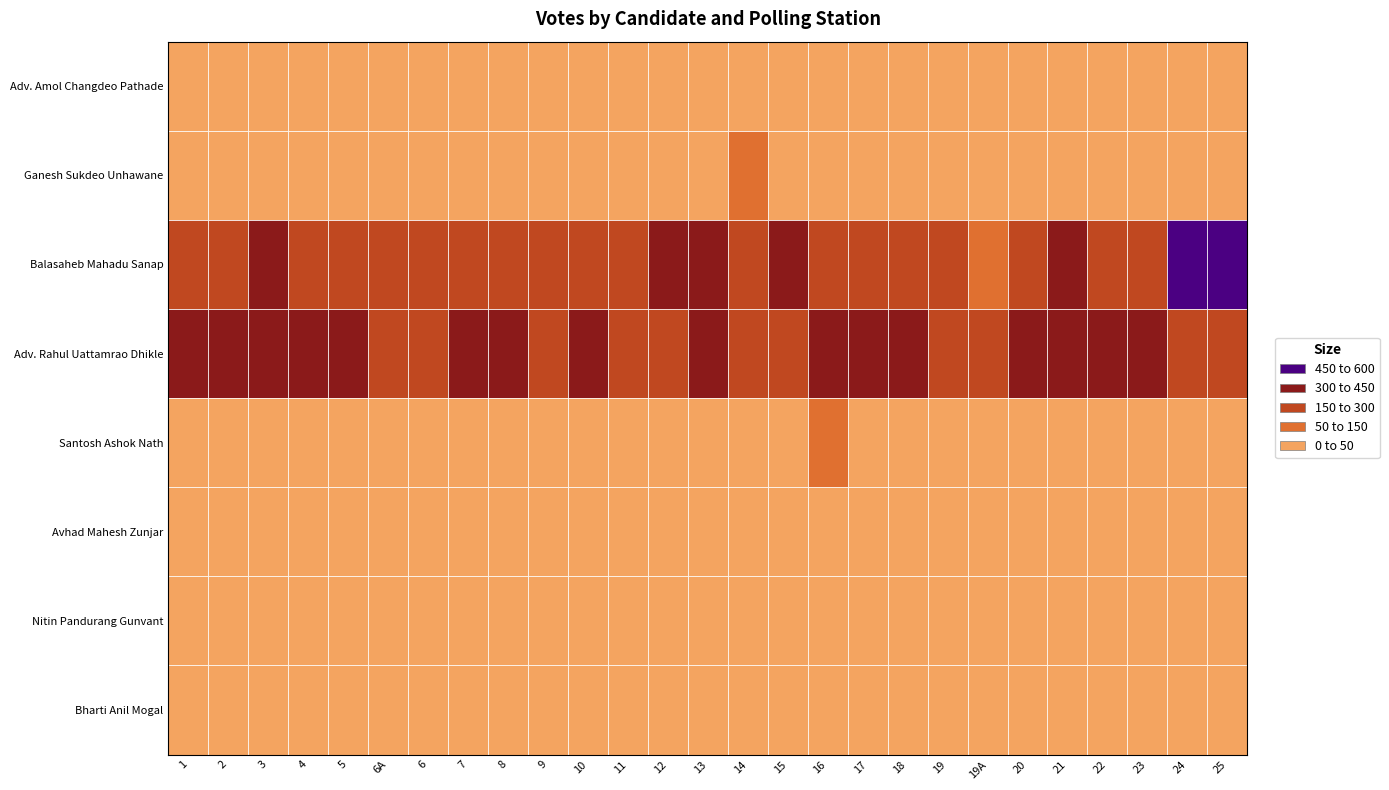

At how many categories does at least one series exceed 164?

27